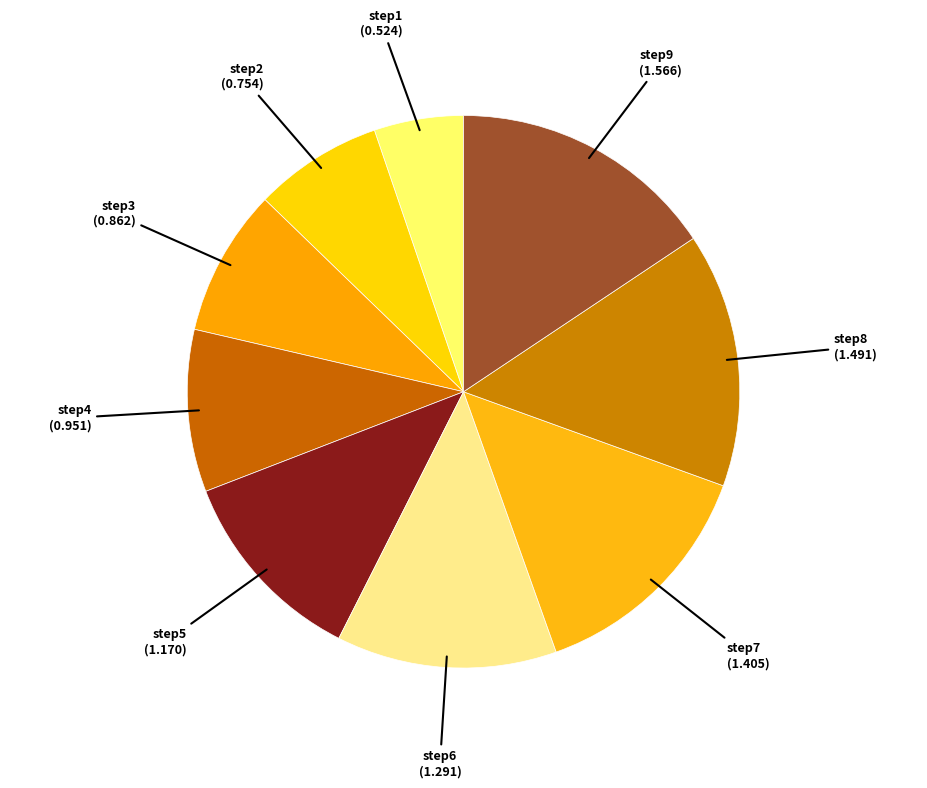

How many segments does this pie chart have?

9